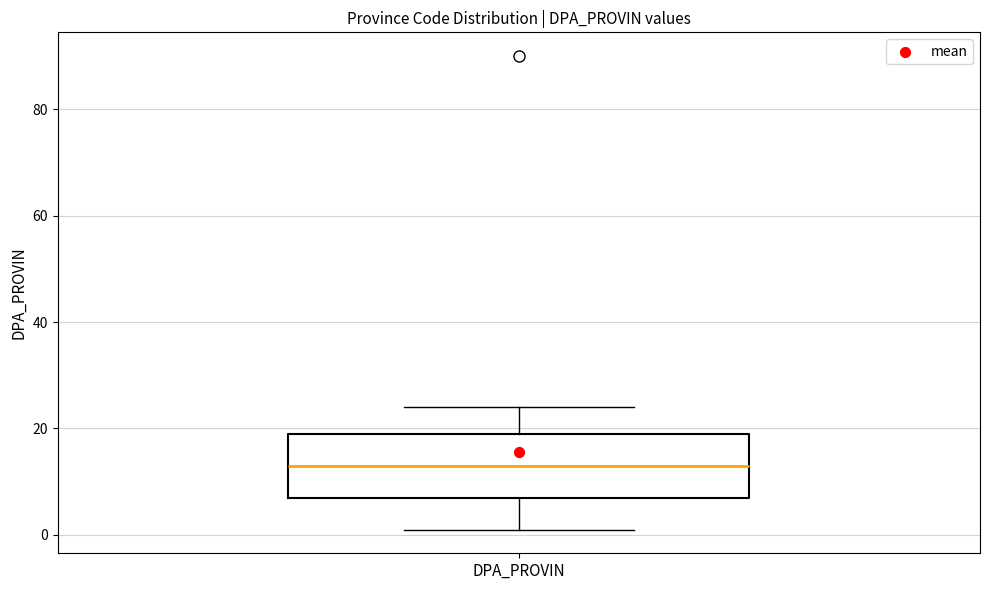

Where is the upper edge of the box for DPA_PROVIN on the y-axis? The values are not printed on the chart, so give them approximately, as read against the axis.

20